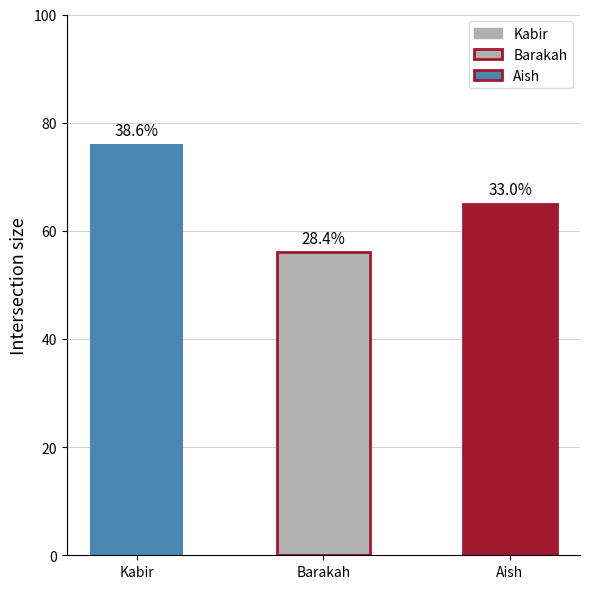

The chart shows a value of 56 at Barakah. True or false?

True